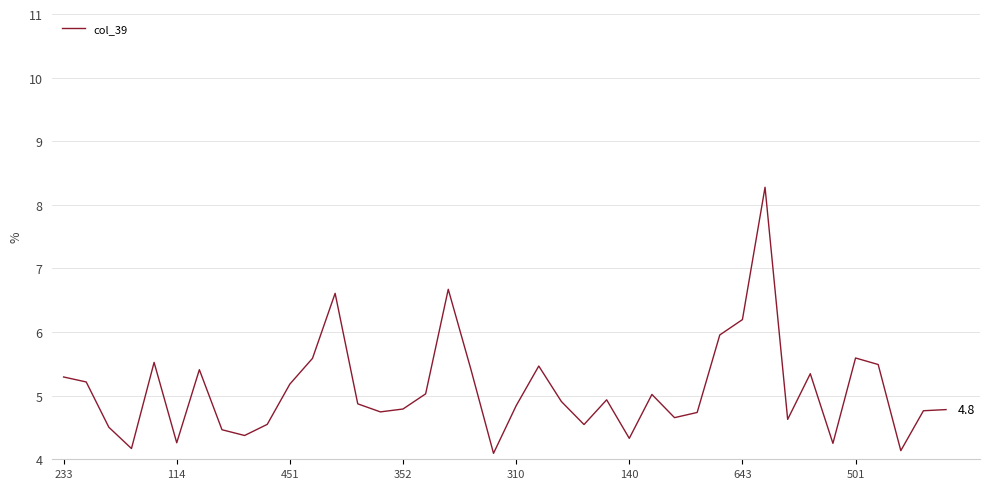

What is the difference between the maximum and minimum values?

4.2